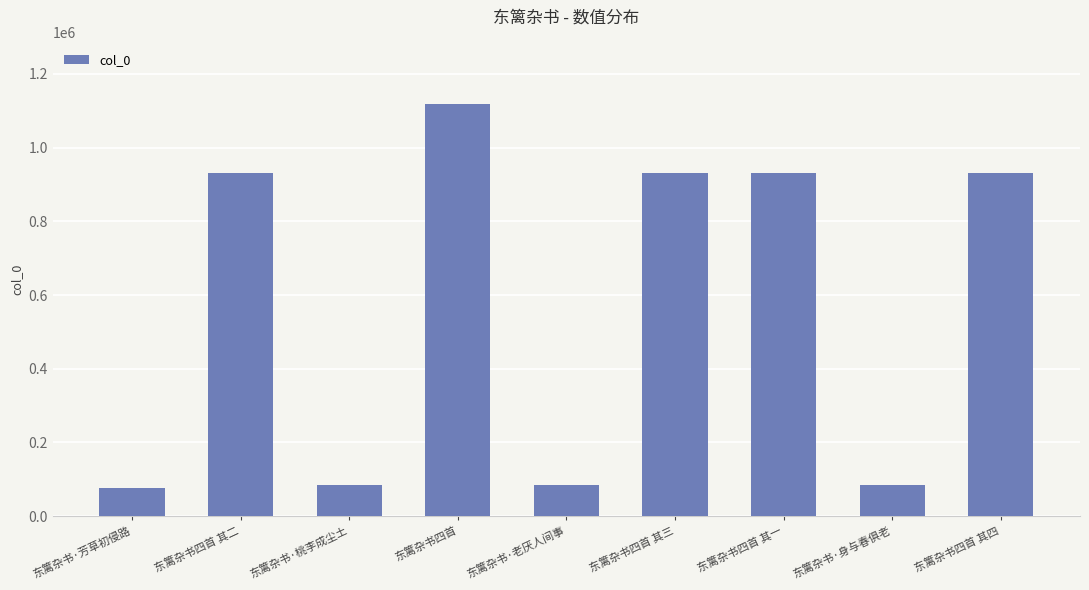

The chart shows a value of 931057 at 东篱杂书四首 其四. True or false?

True